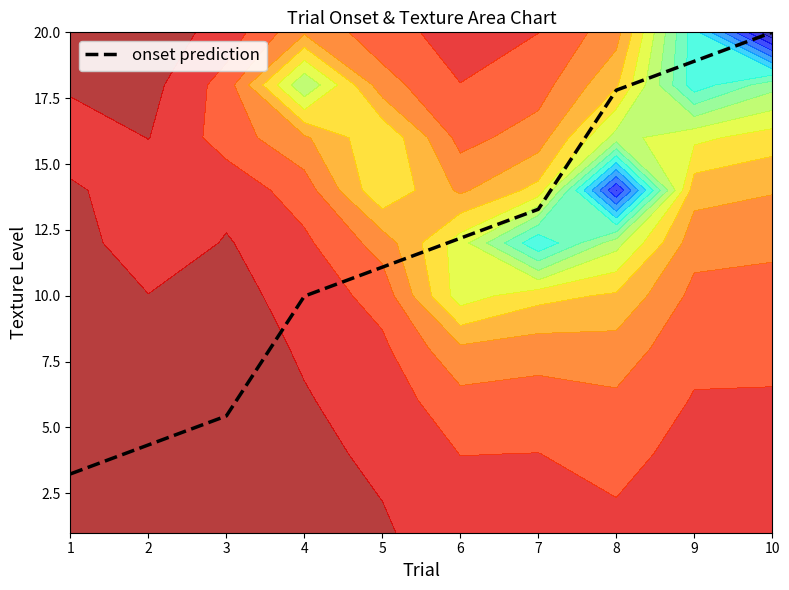

Where does the data first go above 12?

6